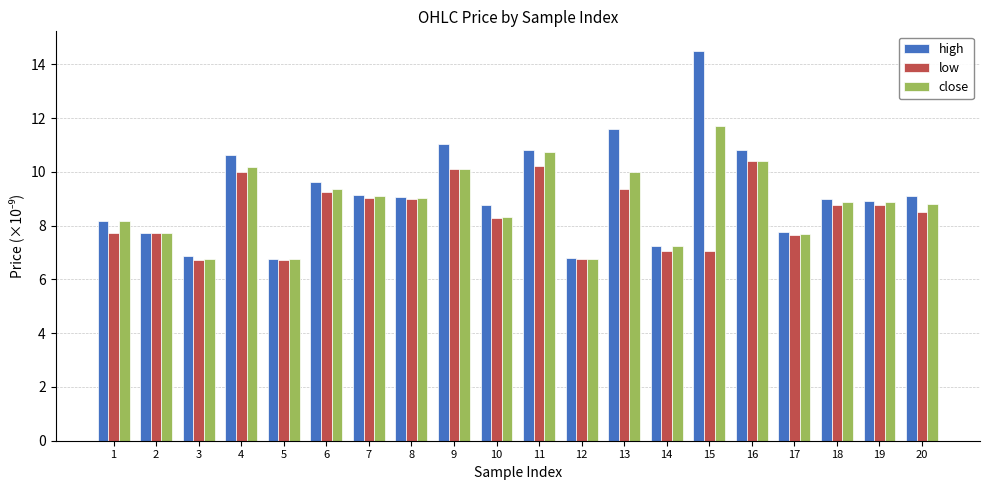

What is the maximum value for close?

11.7